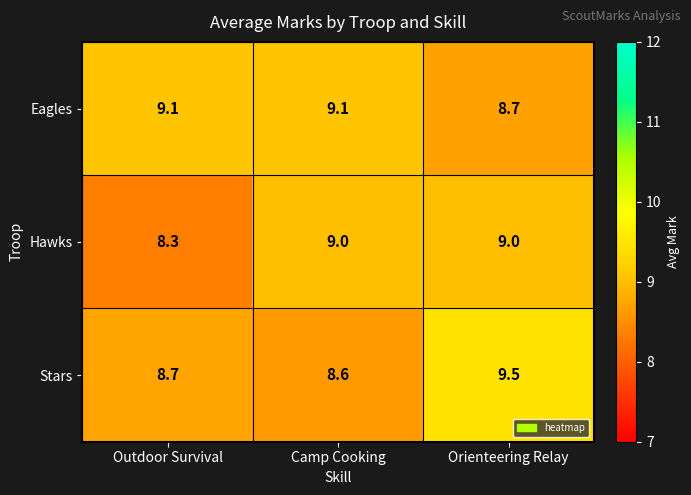

Is it true that Stars equals 13.4 at Camp Cooking?

False